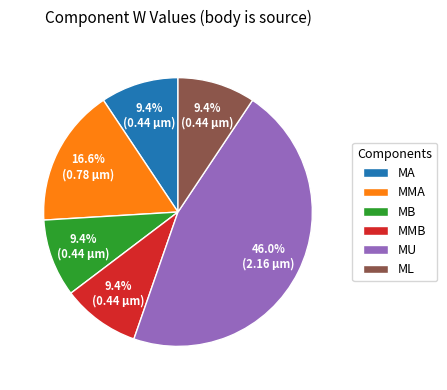

To the nearest percent, what percentage of the pie is MA?

9%